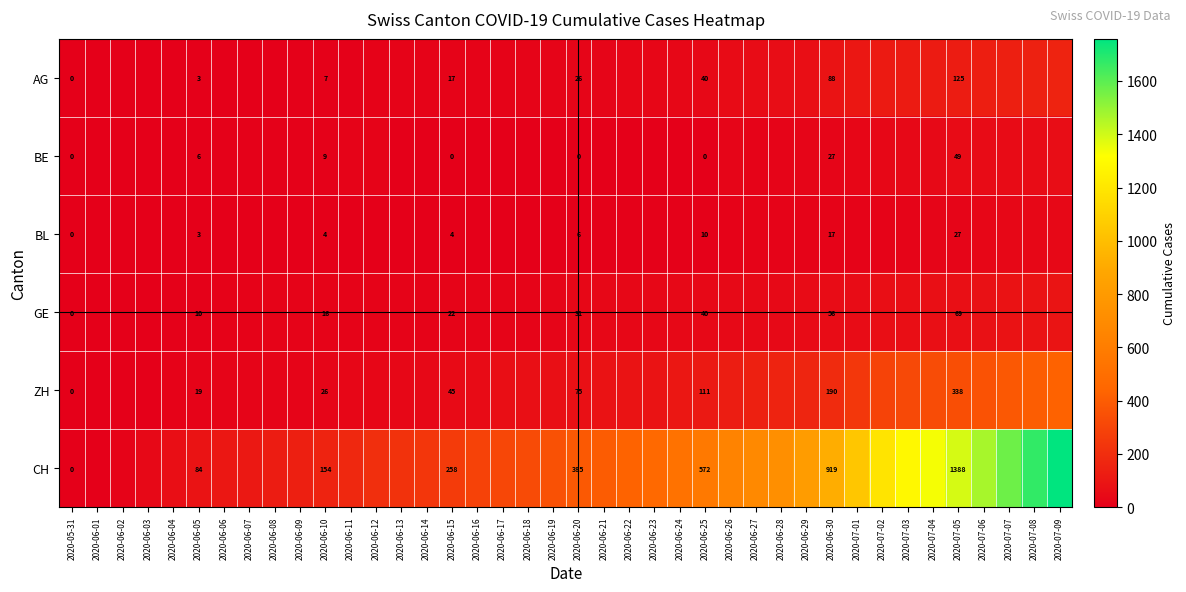

What is the difference between the BE values at 2020-06-15 and 2020-06-05?

6